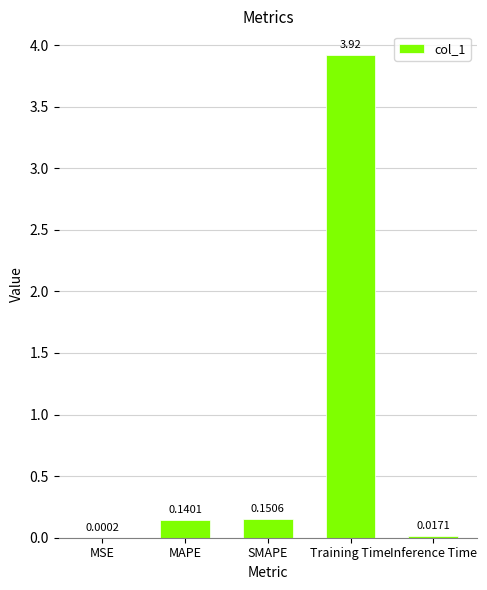

Which label corresponds to the largest value in the chart?

Training Time